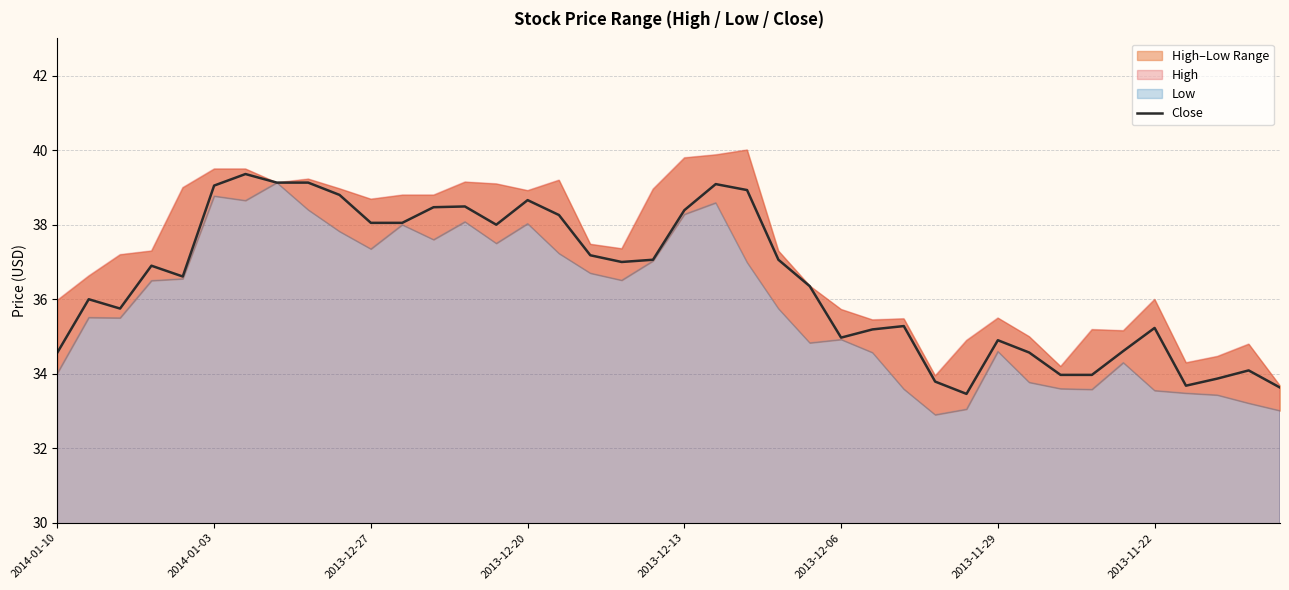

What is the highest value of the Close series?

39.4